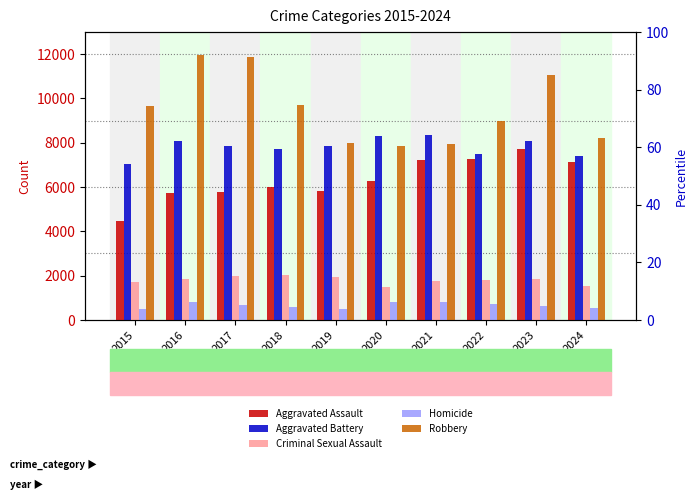

What is the value of the Aggravated Assault bar at the 2nd from the left?

5713